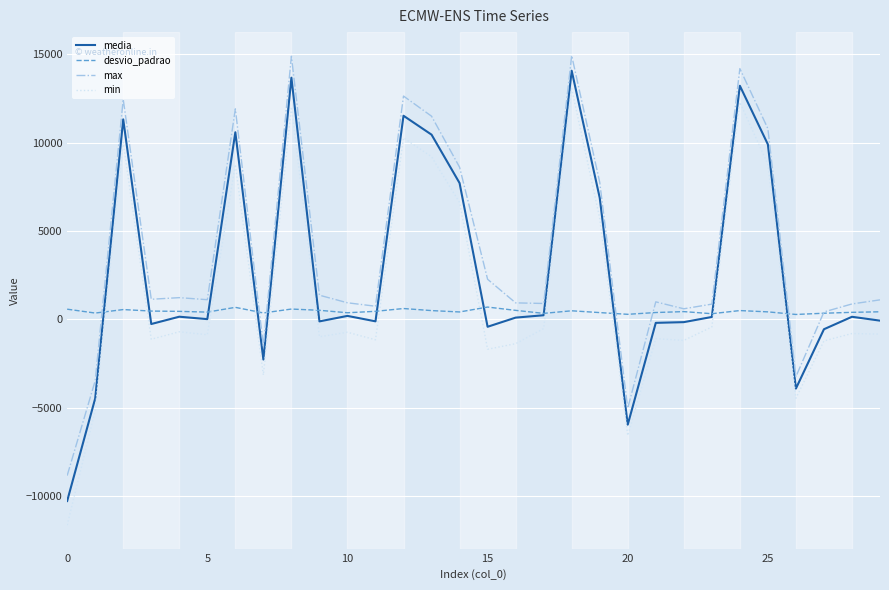

How many values in the desvio_padrao series exceed 434?

15